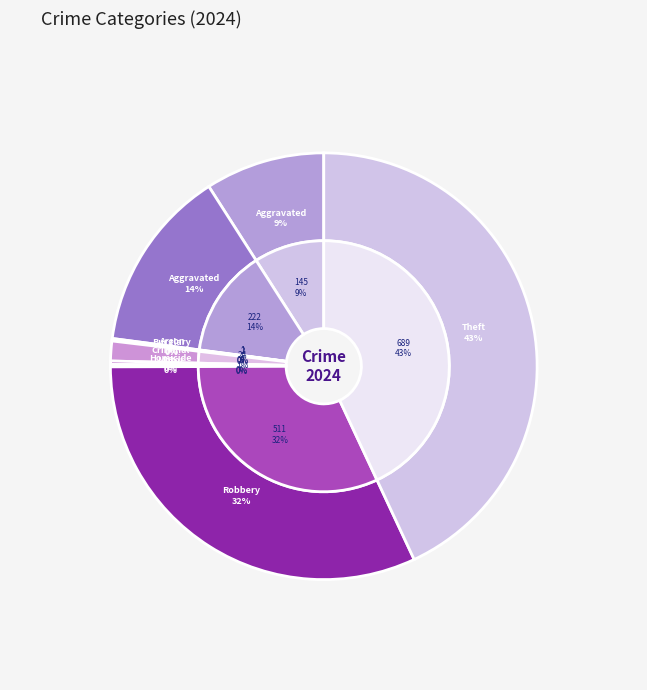

How many segments does this pie chart have?

9